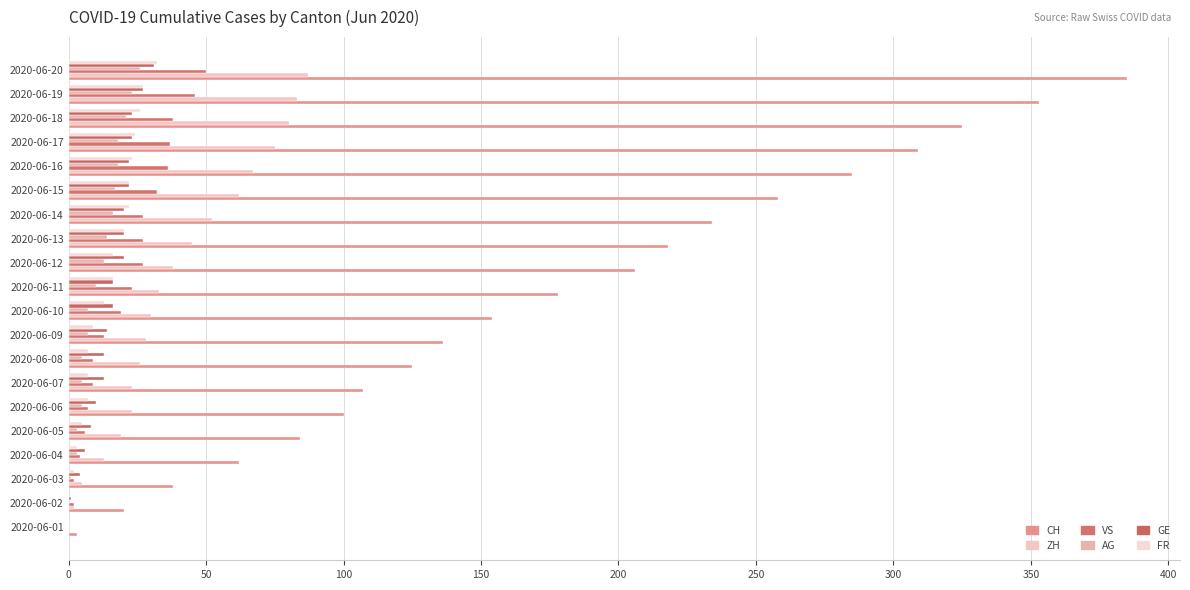

Which series has the largest total across all categories?

CH